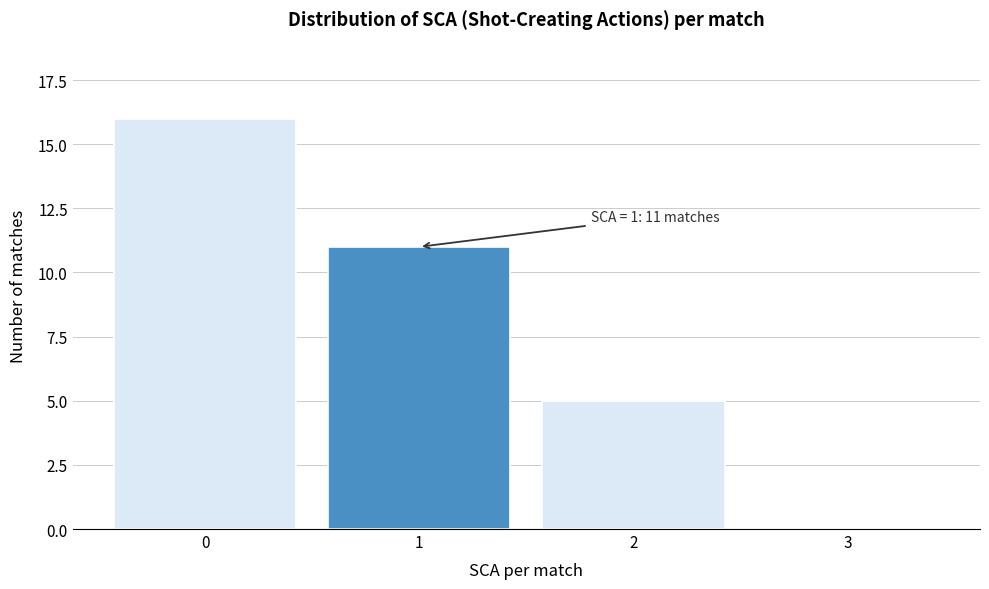

Reading right to left, transcribe all the data shown in this chart.

3=0	2=5	1=11	0=16